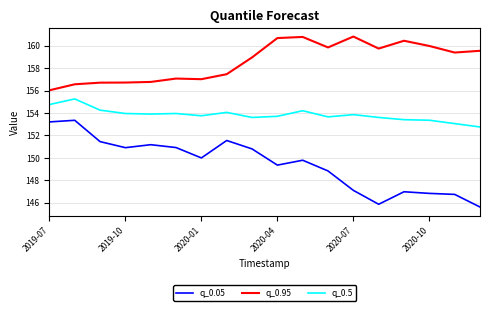

What is the smallest value displayed?

145.6